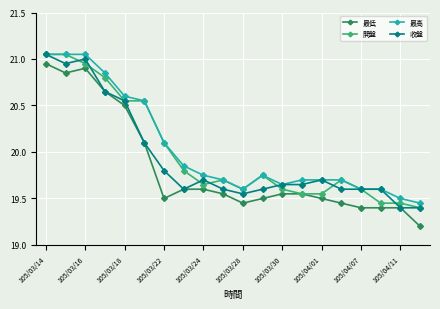

Rank the series by their average value, from highest to lowest.

最高, 開盤, 收盤, 最低